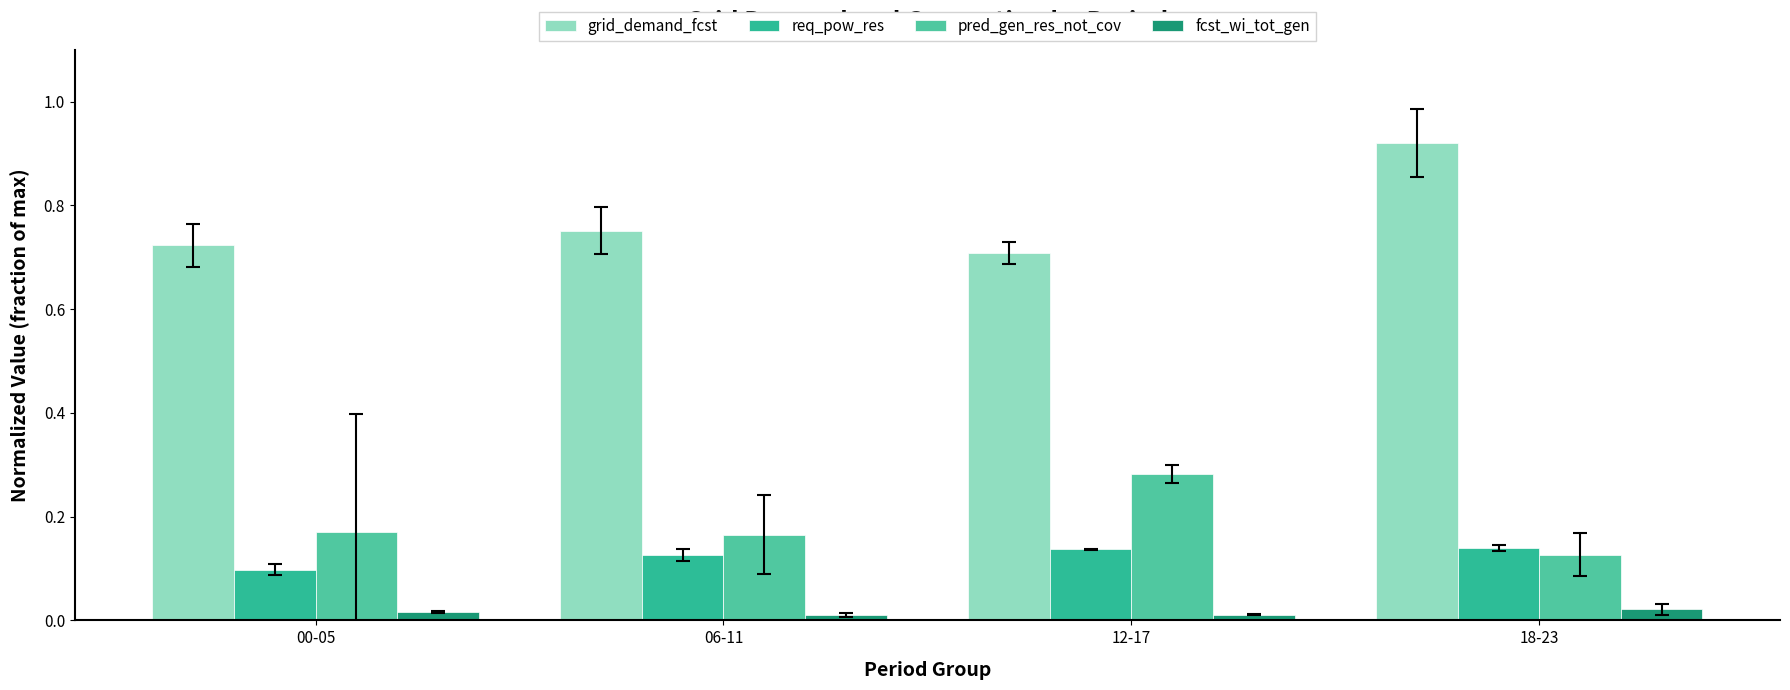

At how many categories does at least one series exceed 0?

4